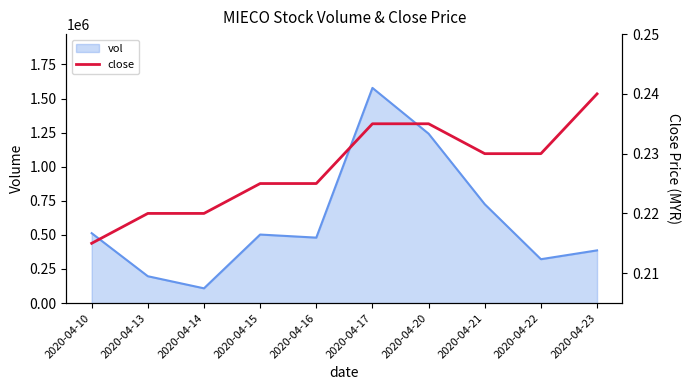

Reading right to left, what are all the values shown in this chart?

2020-04-23=0.2	2020-04-22=0.2	2020-04-21=0.2	2020-04-20=0.2	2020-04-17=0.2	2020-04-16=0.2	2020-04-15=0.2	2020-04-14=0.2	2020-04-13=0.2	2020-04-10=0.2